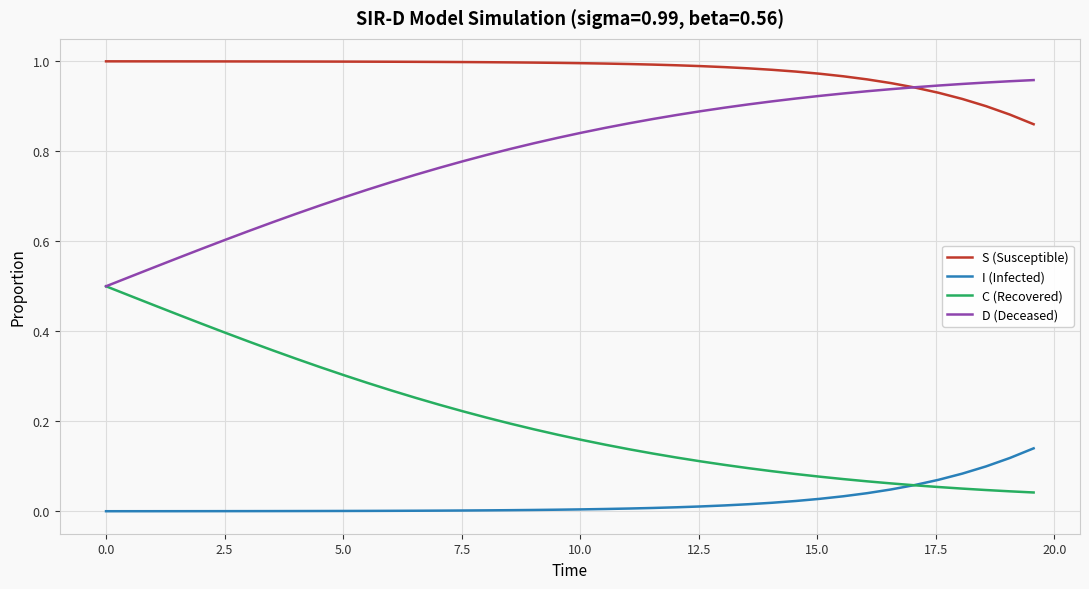

Which series has the largest total across all categories?

S (Susceptible)